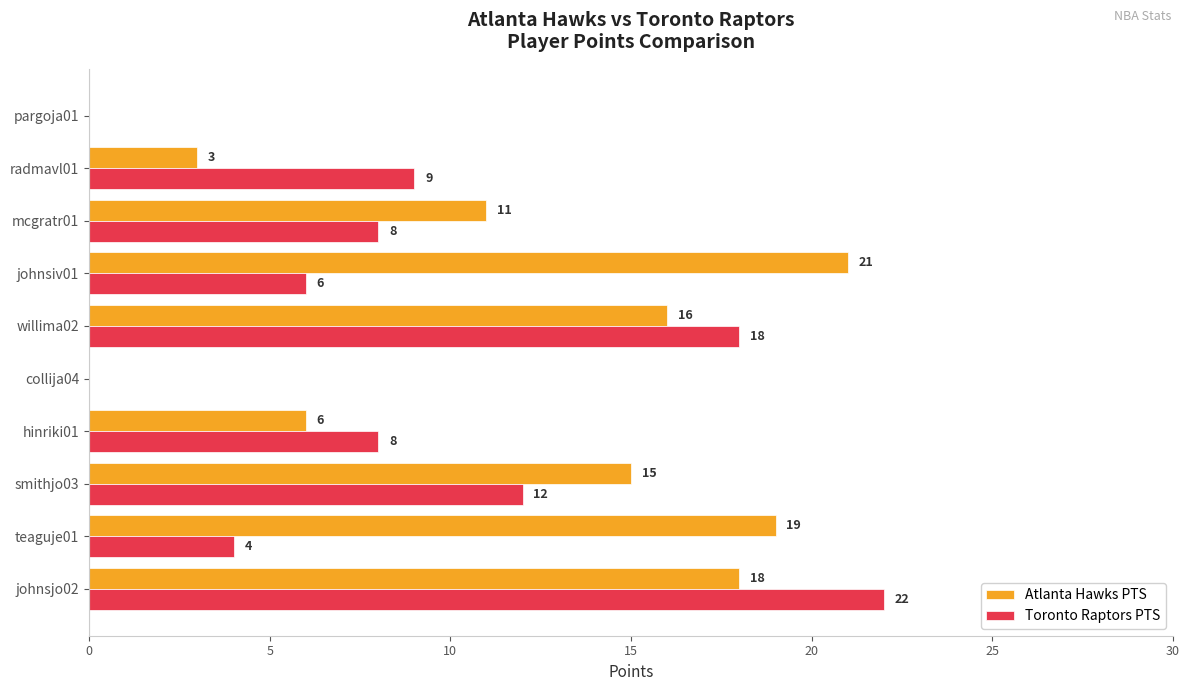

What is the sum of all Atlanta Hawks PTS values?

109